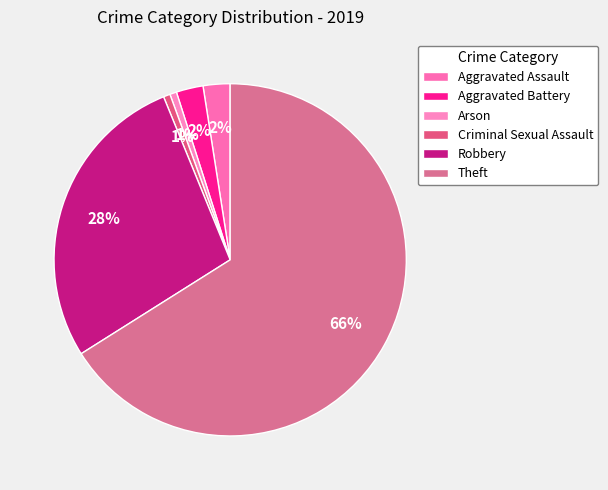

How many segments does this pie chart have?

6